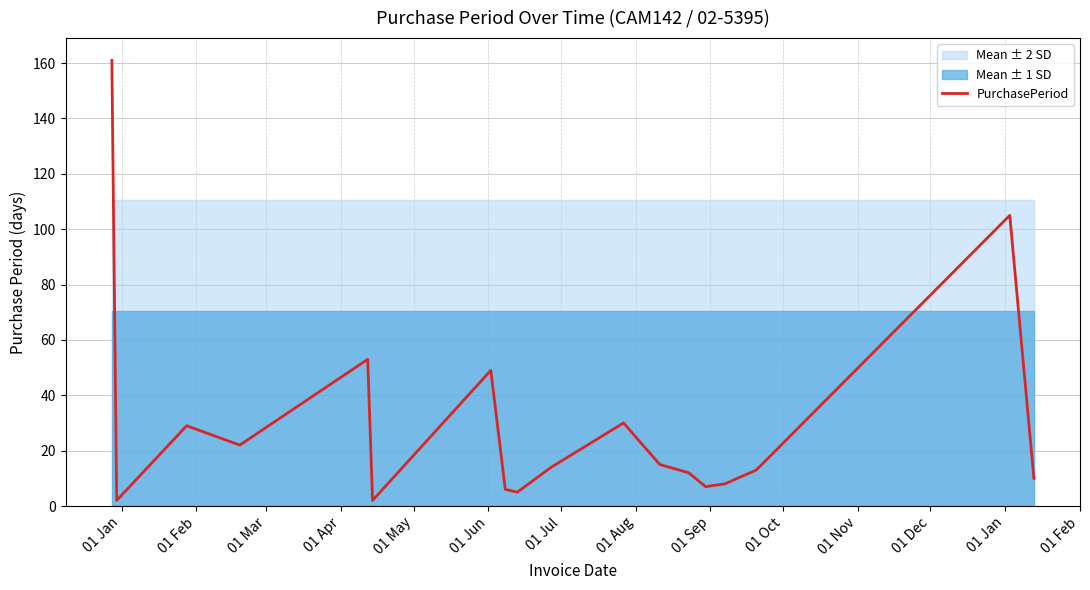

What is the value of the 12th point from the left?

15